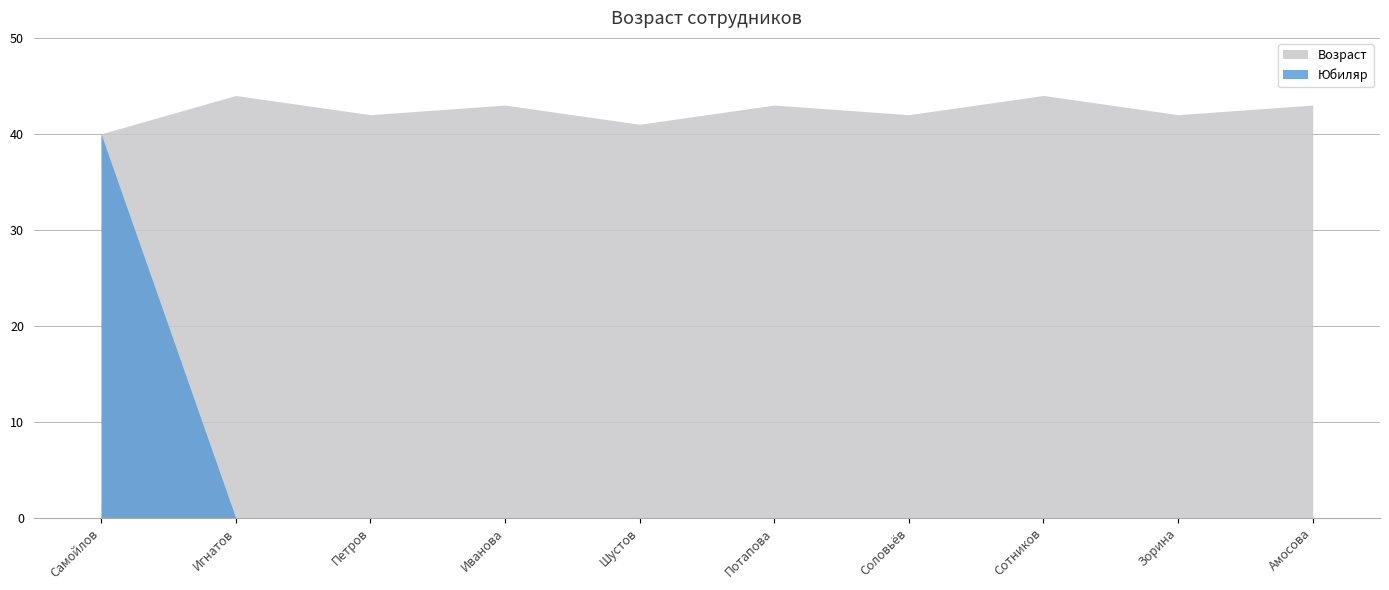

Which series has the widest spread of values?

Юбиляр